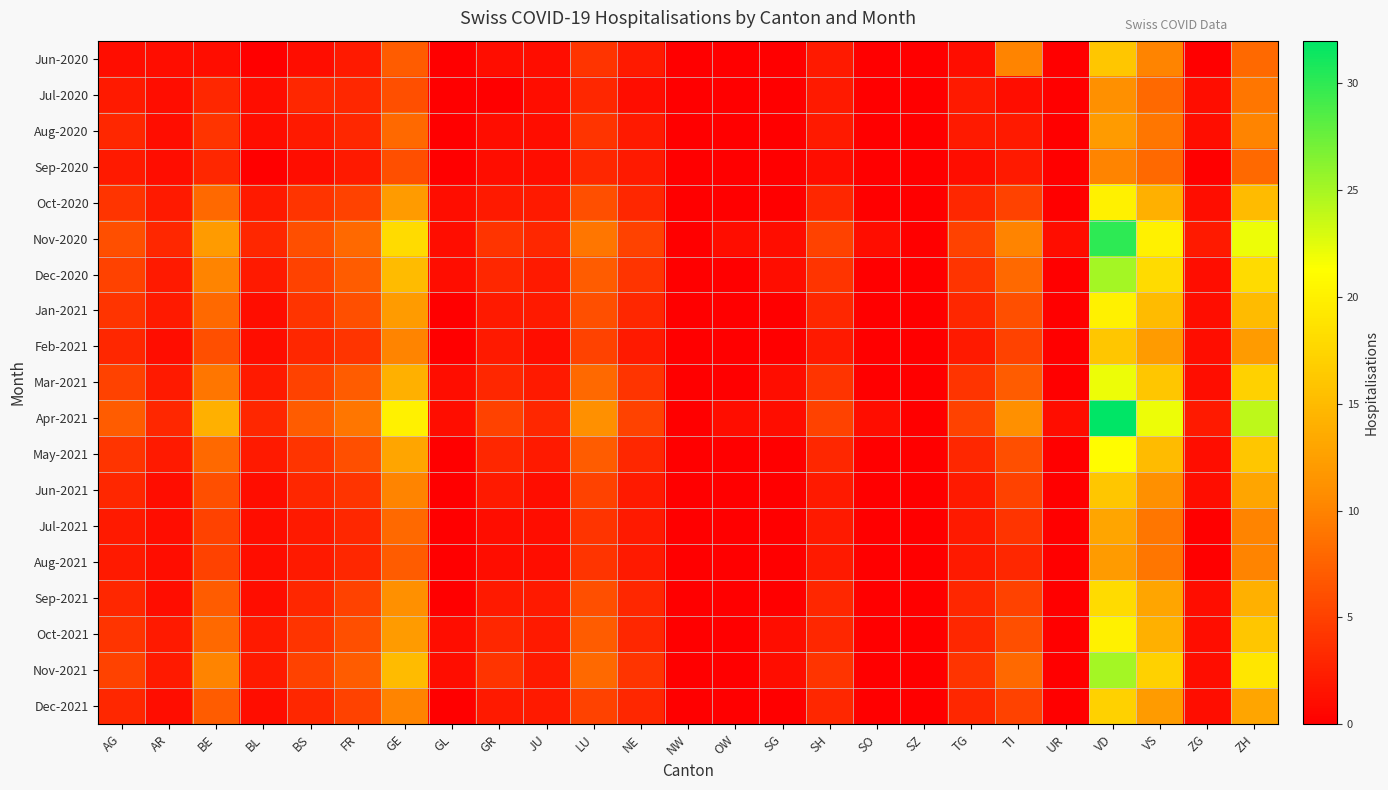

Which label corresponds to the largest value in the chart?

VD